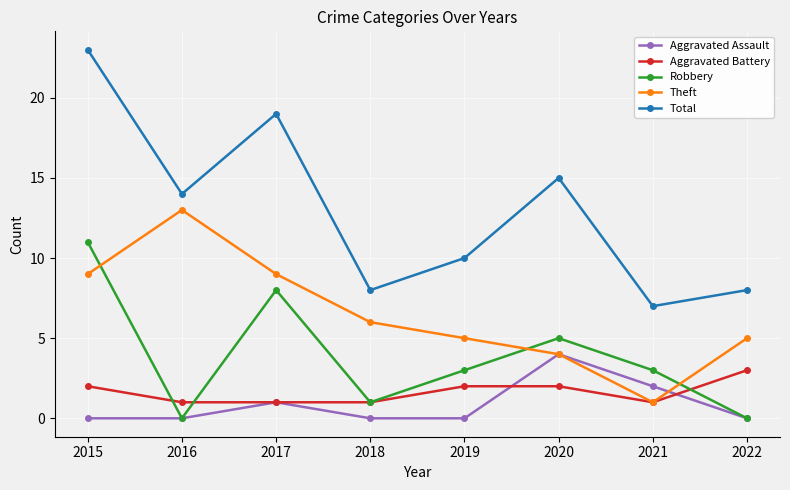

What is the spread (max minus min) of values at 2021?

6